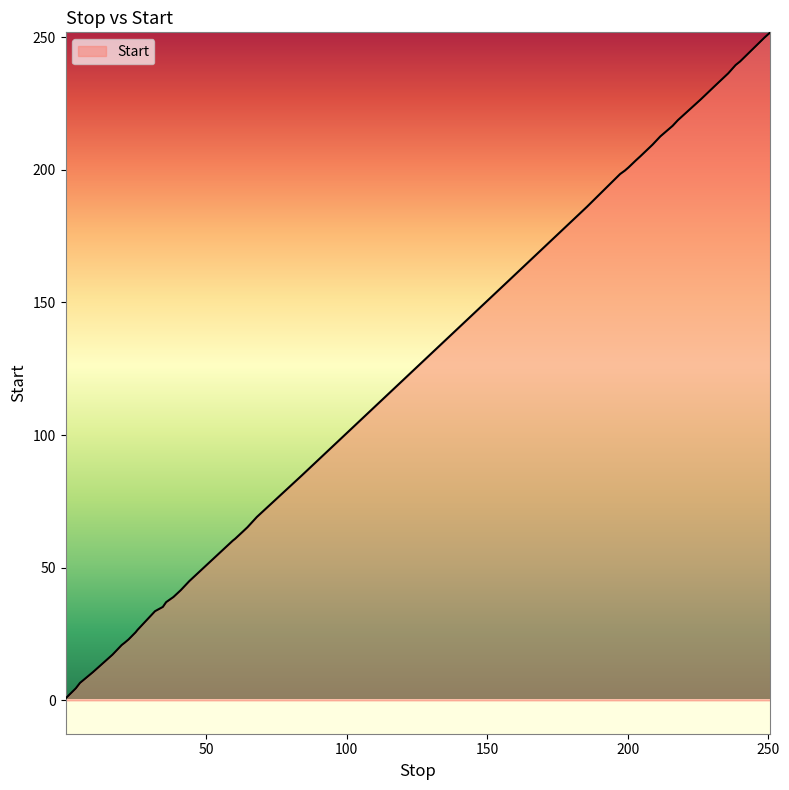

What is the maximum value shown in the chart?

251.9